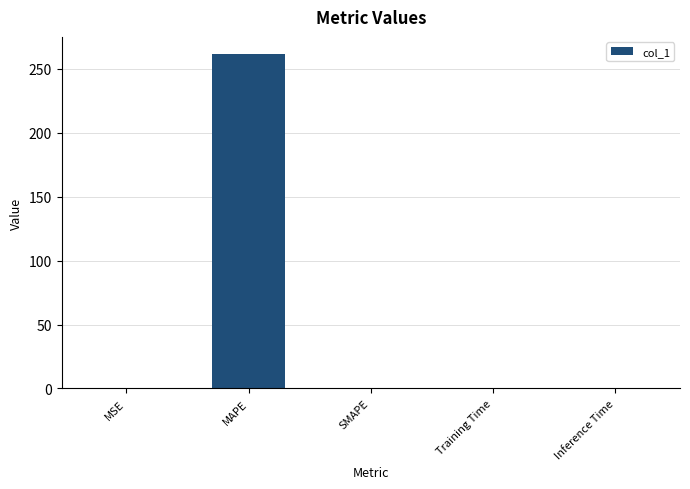

The chart shows a value of 0.0 at Inference Time. True or false?

True